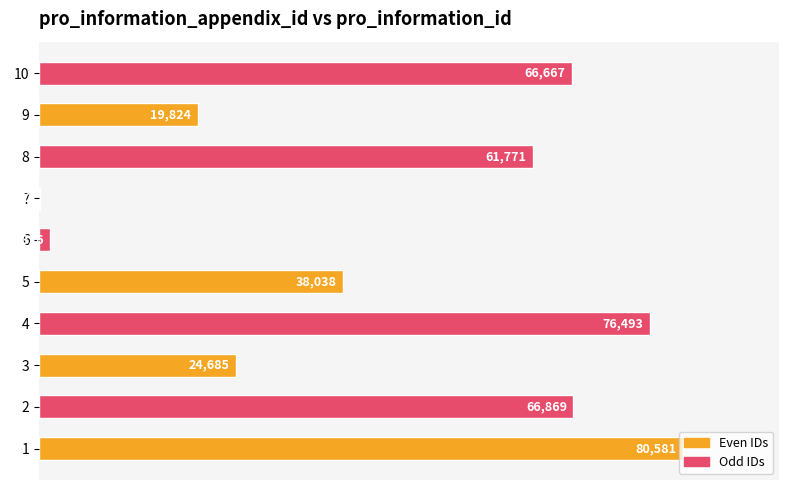

What is the minimum value shown in the chart?

0.1